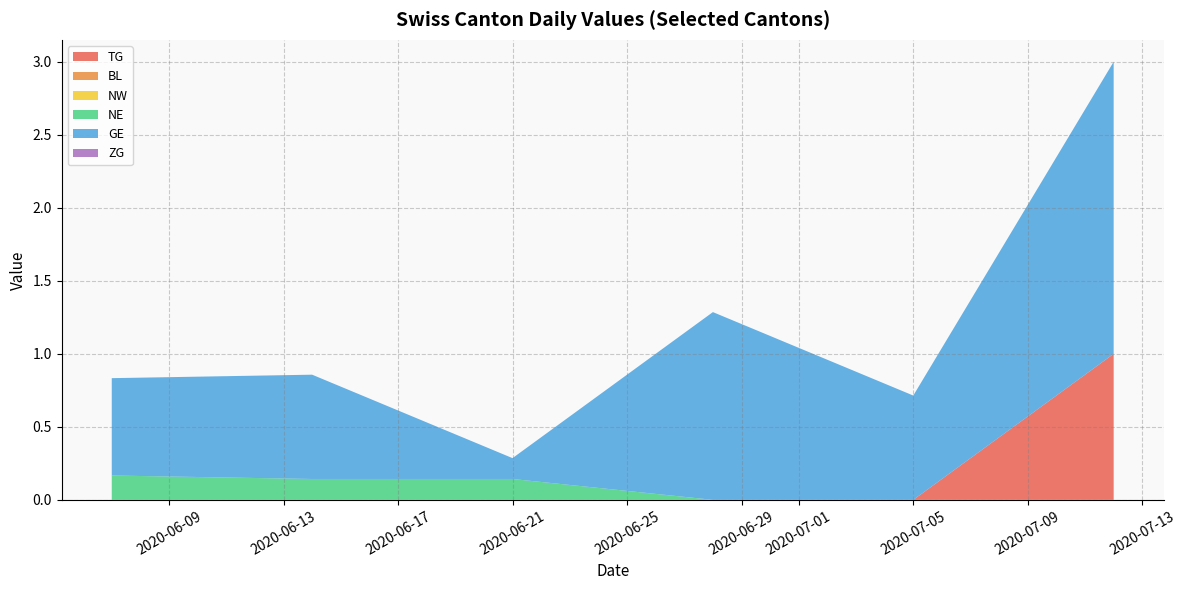

Does the chart have visible grid lines?

Yes